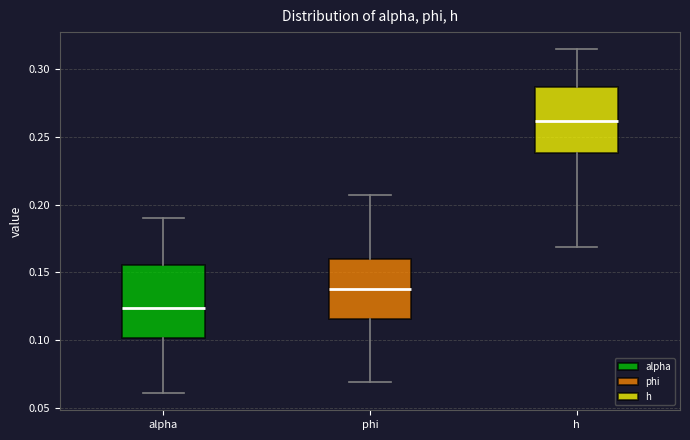

Reading left to right, read every box against the y-axis: the position of its median line, the range the box covers, and the ends of its whiskers. The values are not printed on the chart, so give them approximately, as read against the axis.

alpha: median 0.125, box 0.100 to 0.155, whiskers 0.060 to 0.190
phi: median 0.140, box 0.115 to 0.160, whiskers 0.070 to 0.205
h: median 0.260, box 0.240 to 0.285, whiskers 0.170 to 0.315